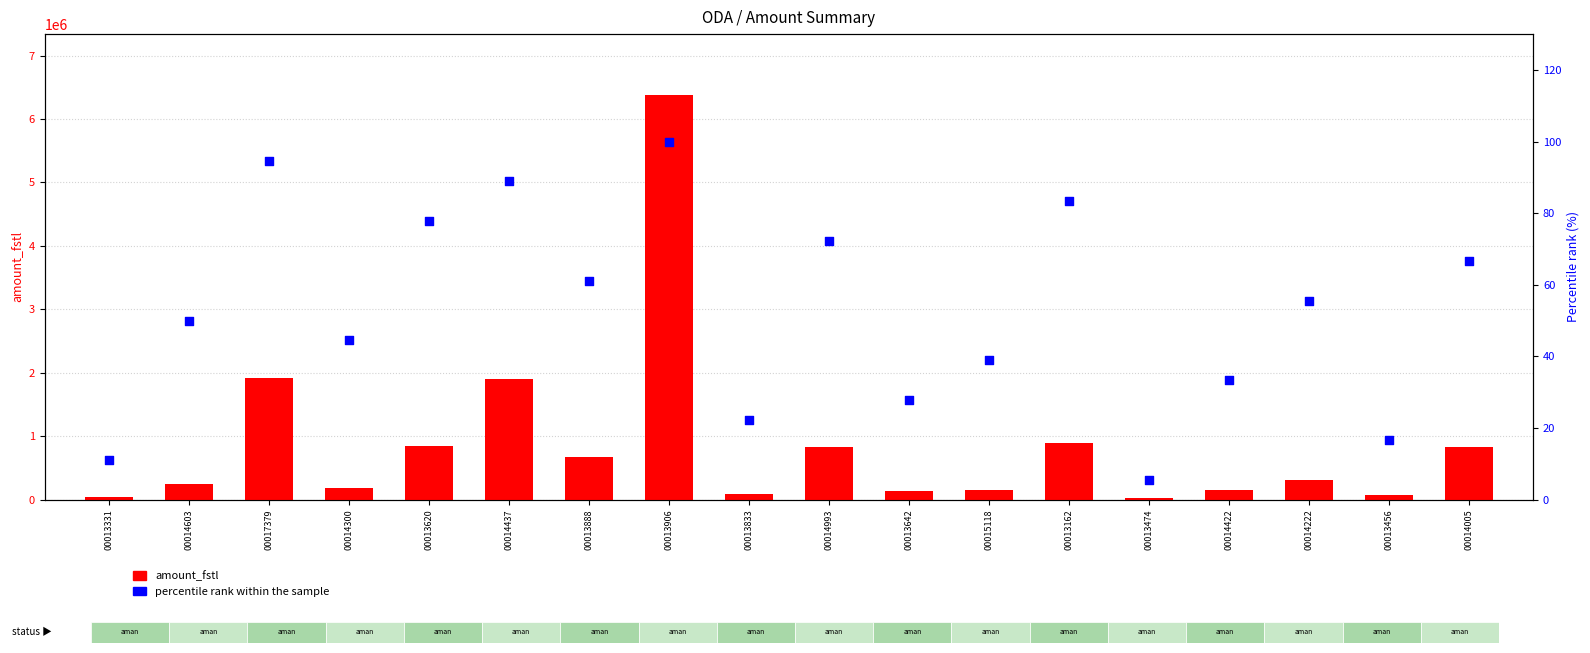

Which series reaches the minimum Y coordinate?

percentile rank within the sample